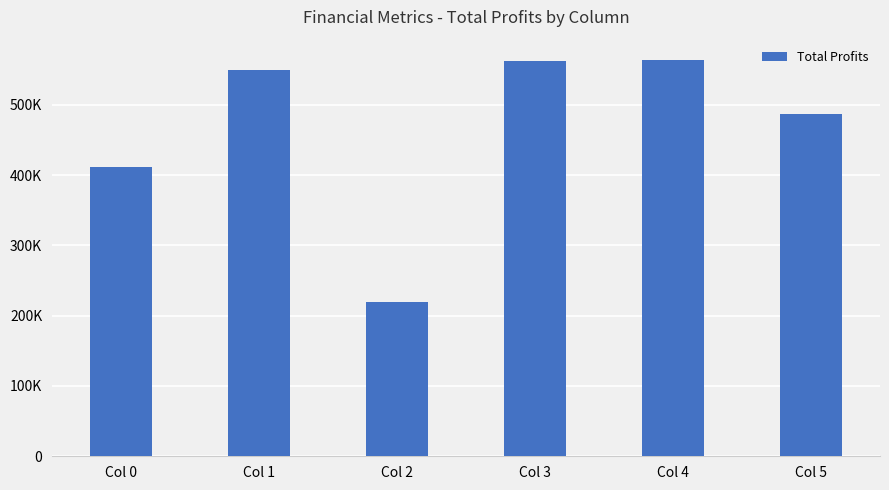

Reading left to right, what are all the values shown in this chart?

411506.8	549084.8	219376.9	562567.8	564513.3	487374.2